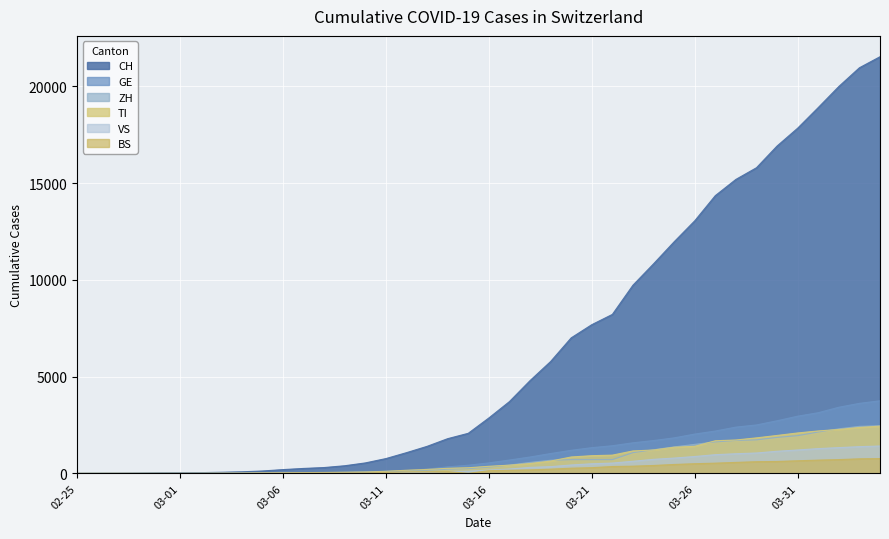

Which series has the largest total across all categories?

CH